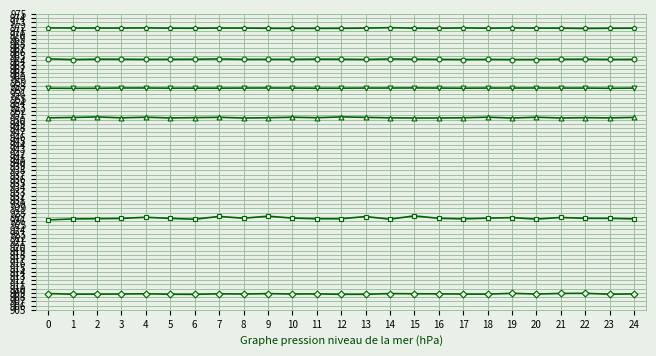

What is the maximum value shown in the chart?

971.7